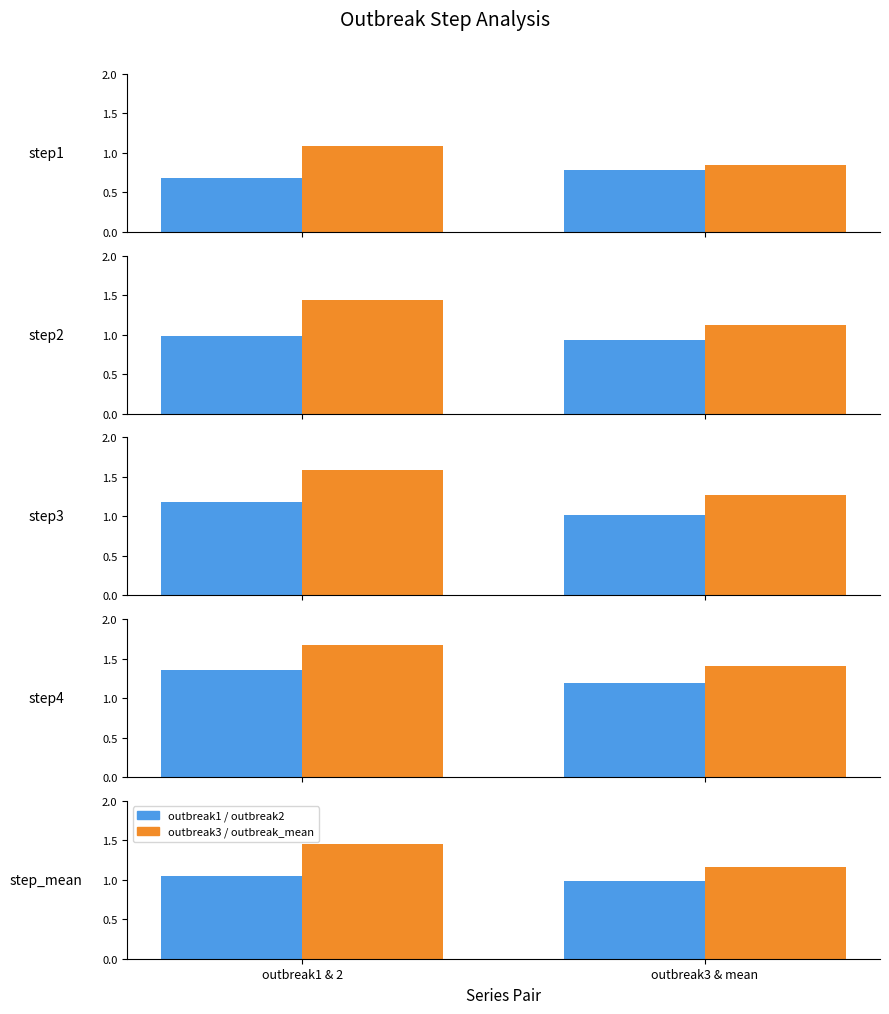

What is the label of the 2nd bar from the left?

outbreak3 & mean